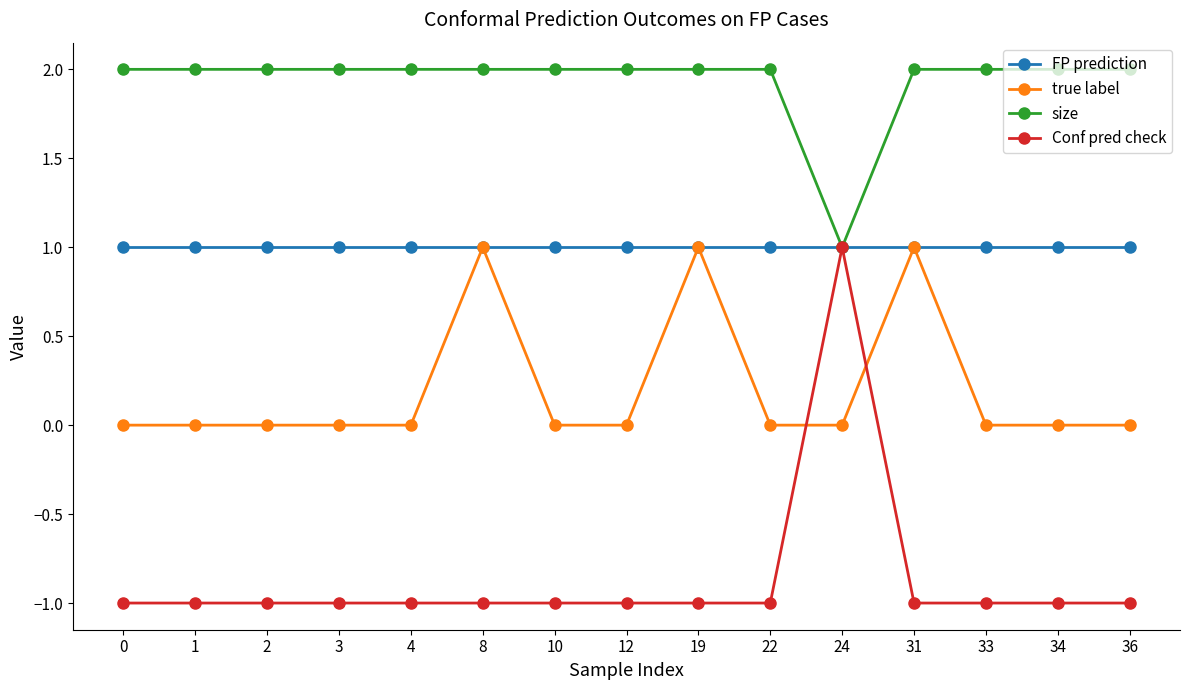

Which series has the largest total across all categories?

size